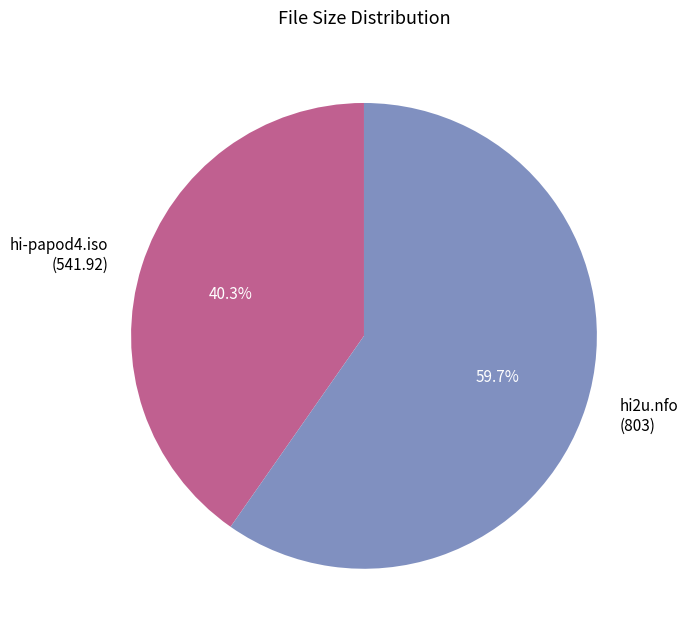

To the nearest percent, what portion does hi-papod4.iso represent?

40%